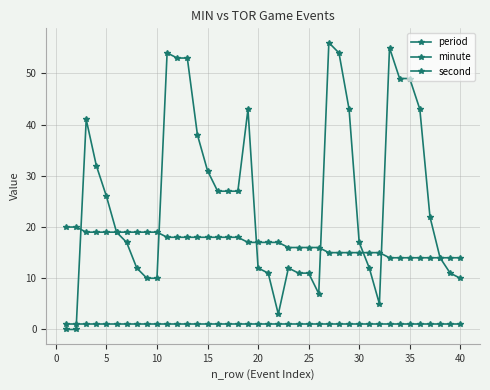

How many distinct data groups are displayed?

3